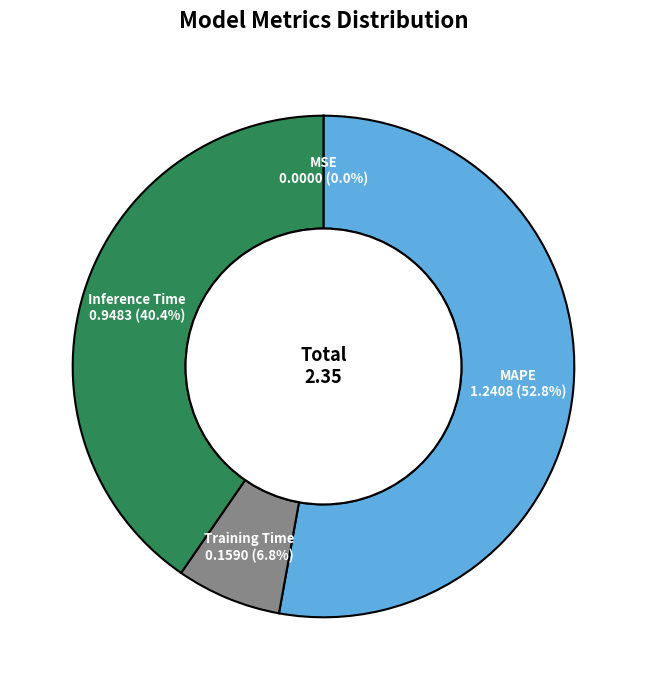

Is there a majority slice in this chart?

Yes